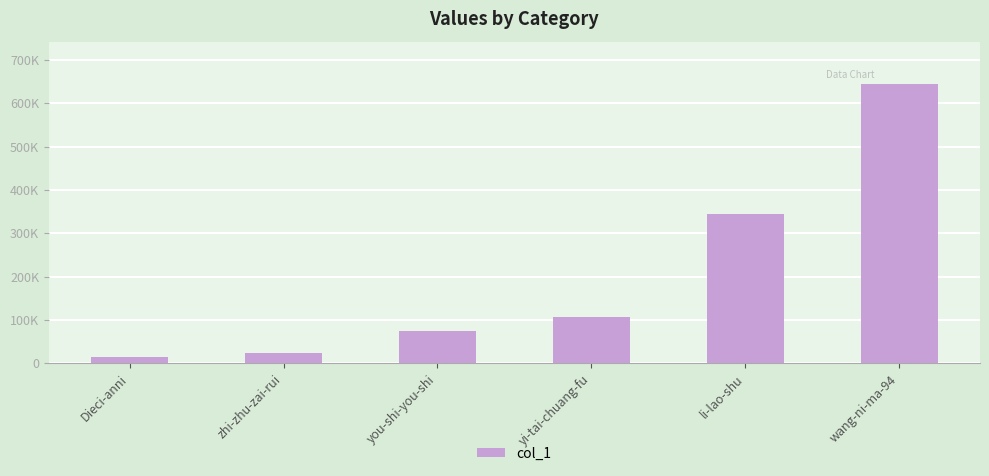

Approximately how many times larger is the value at zhi-zhu-zai-rui compared to li-lao-shu?

0.1